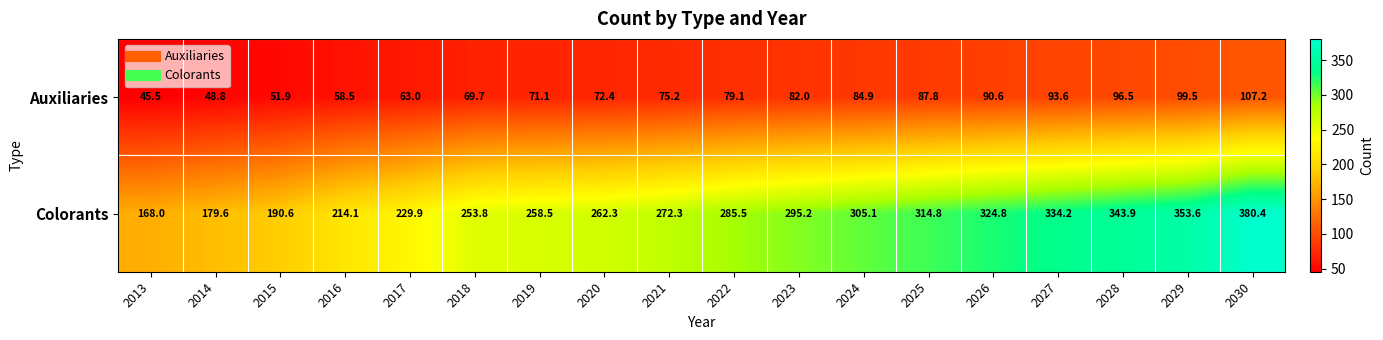

At how many categories does at least one series exceed 286?

8